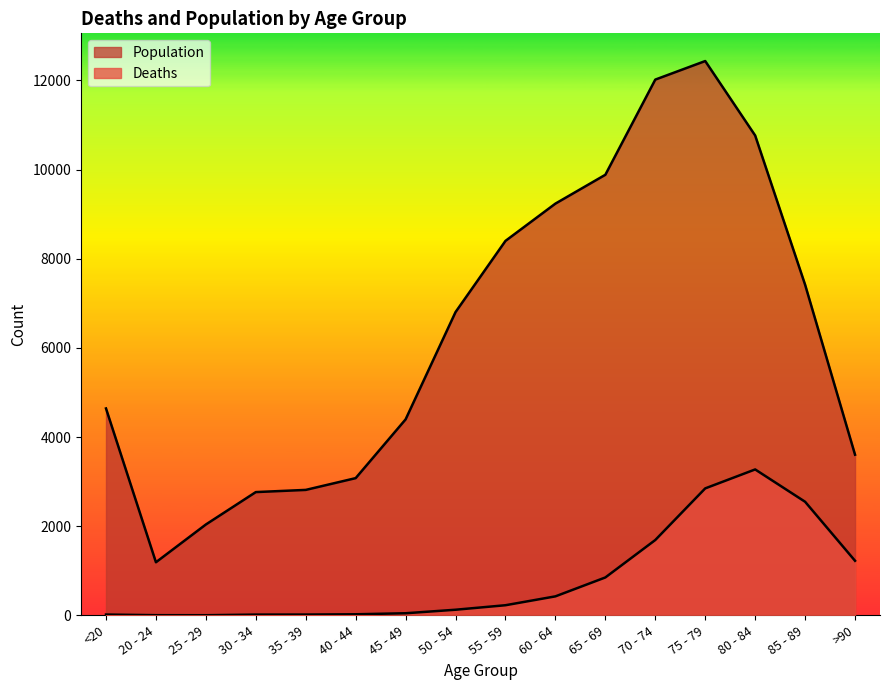

How many lines are shown in the chart?

2